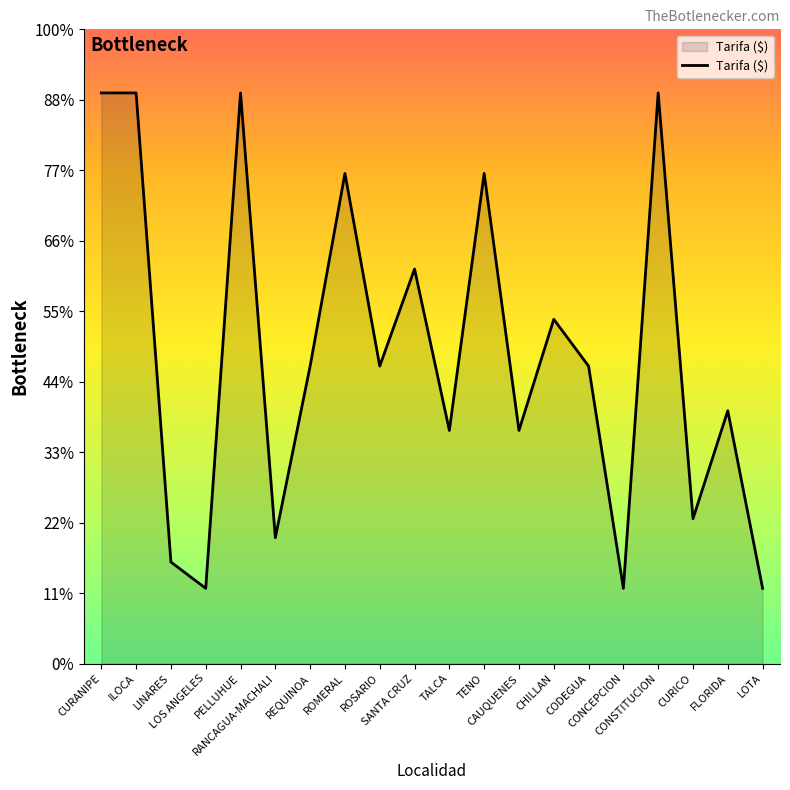

List the labels in order of value, smallest first.

LOS ANGELES, CONCEPCION, LOTA, LINARES, RANCAGUA-MACHALI, CURICO, TALCA, CAUQUENES, FLORIDA, REQUINOA, ROSARIO, CODEGUA, CHILLAN, SANTA CRUZ, ROMERAL, TENO, CURANIPE, ILOCA, PELLUHUE, CONSTITUCION